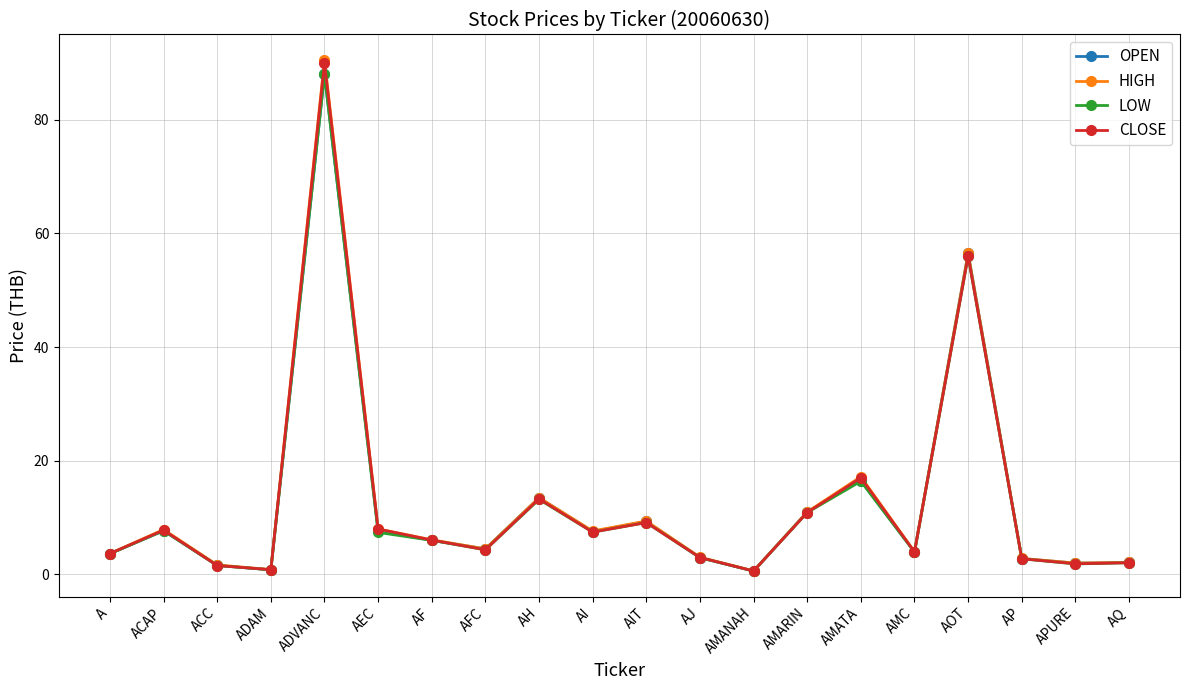

Where does the HIGH series first go above 6?

ACAP